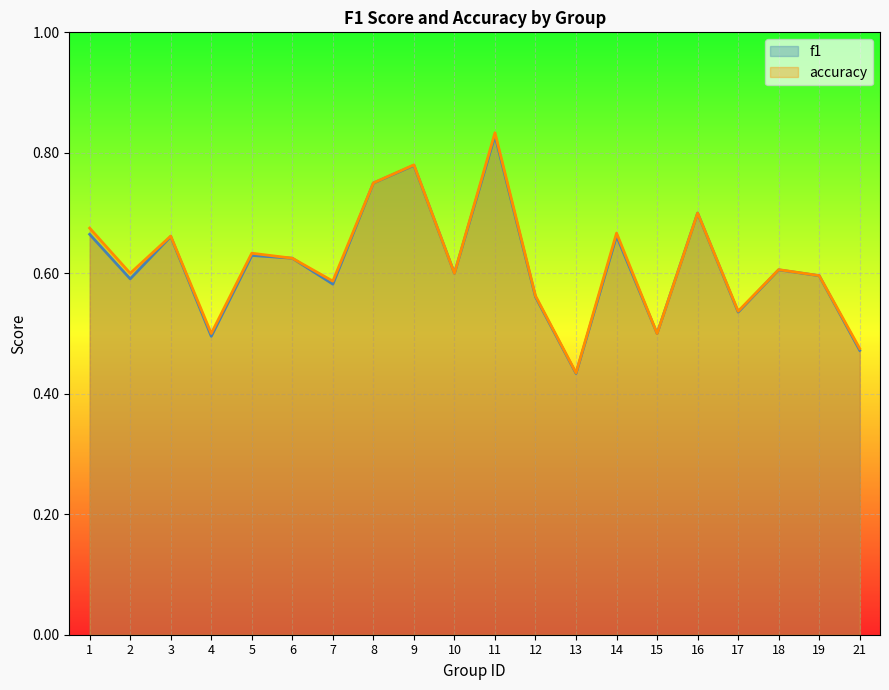

Which series has the widest spread of values?

accuracy